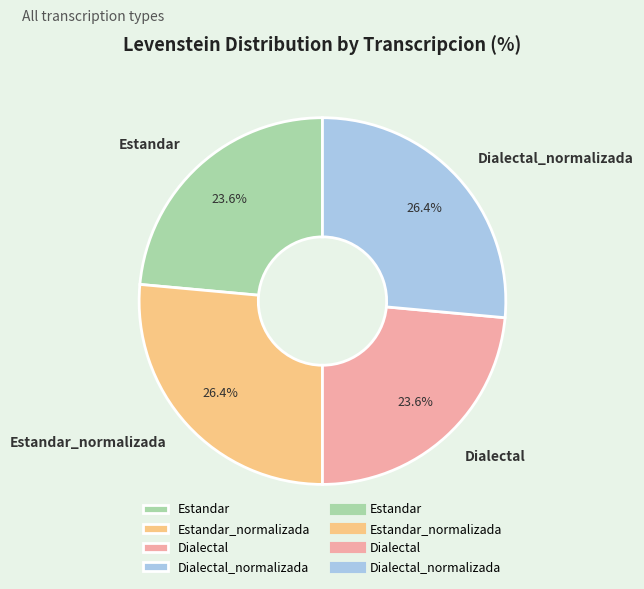

Between Dialectal and Estandar_normalizada, which is larger?

Estandar_normalizada